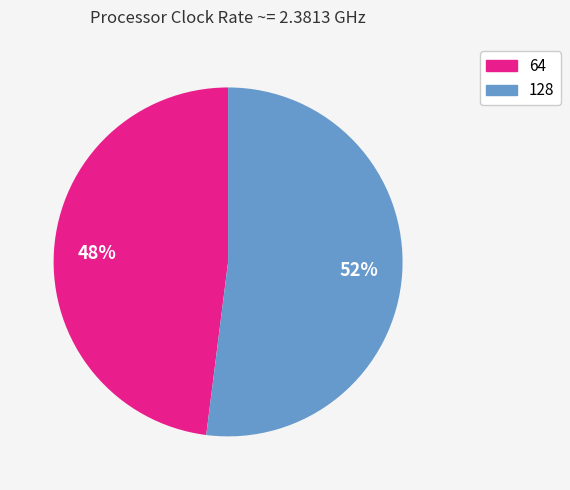

Count the number of slices in the pie.

2